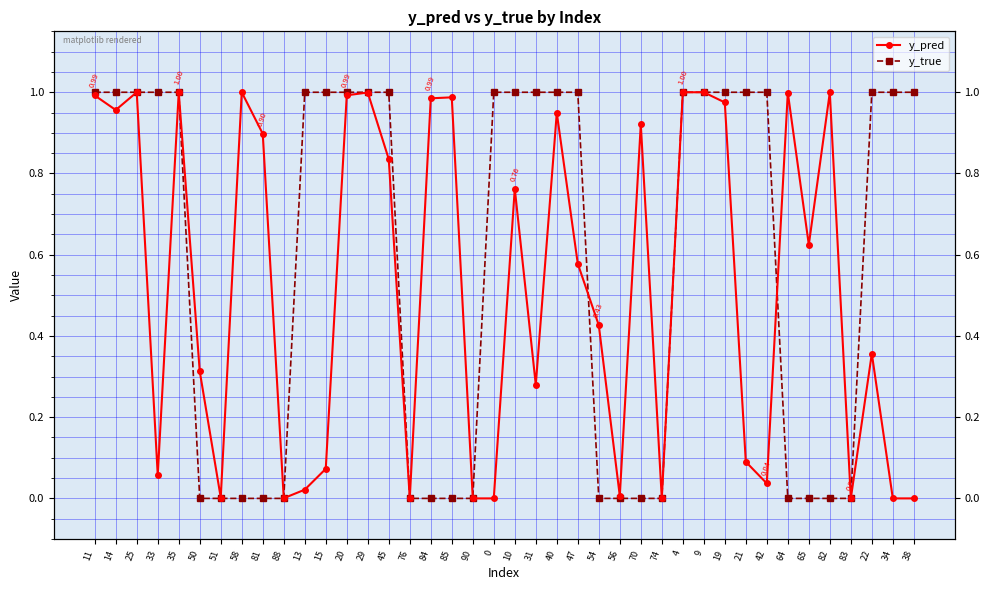

How many values in the y_true series are below 1?

17